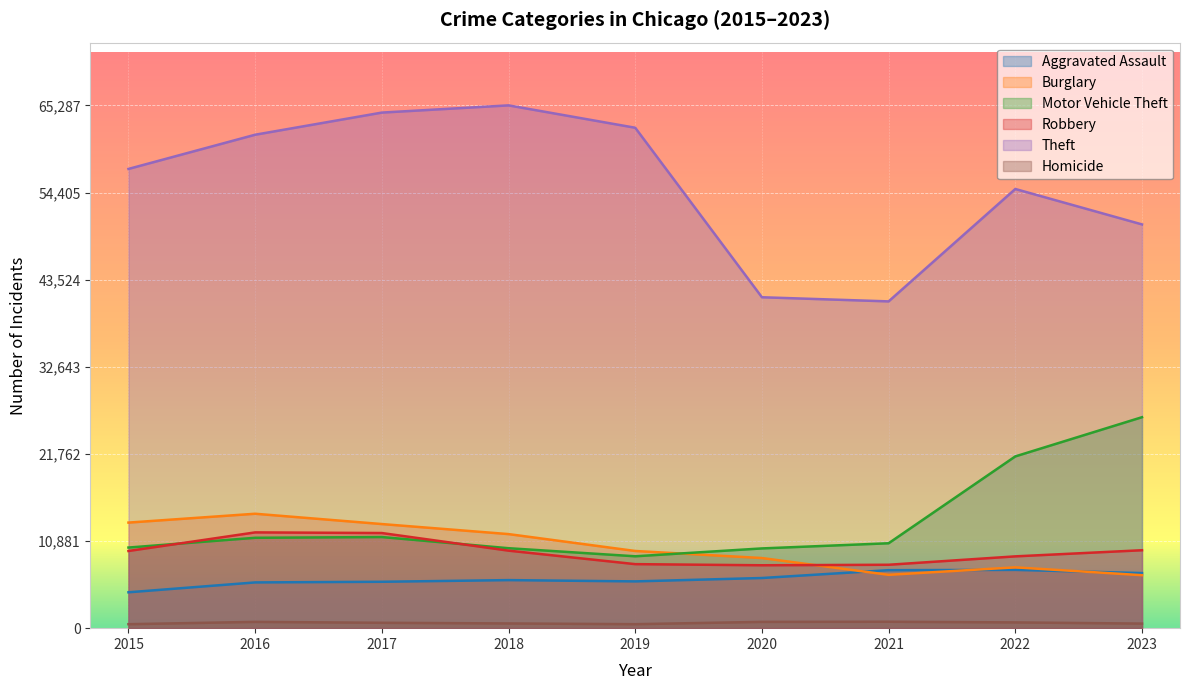

At which category does Theft reach its first local valley?

2021